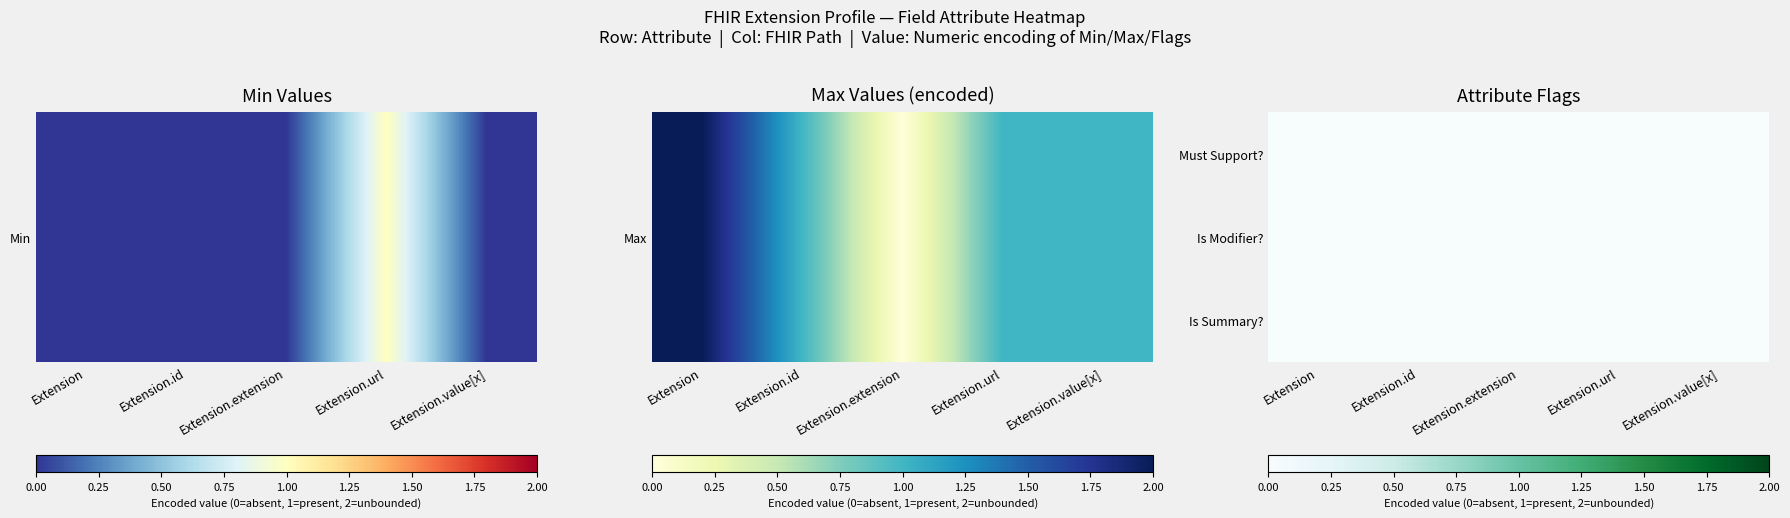

List the labels in order of Extension.extension value, smallest first.

0, 1, 2, 3, 4